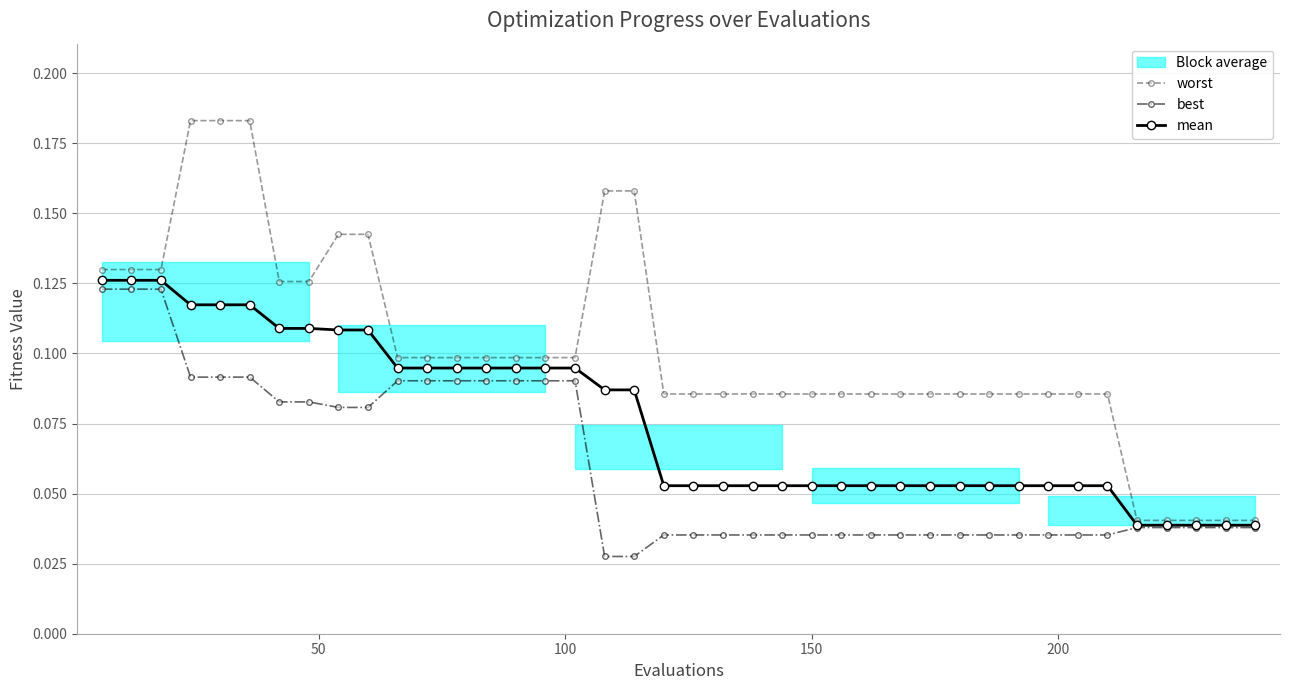

True or false: worst and mean intersect in this chart.

False